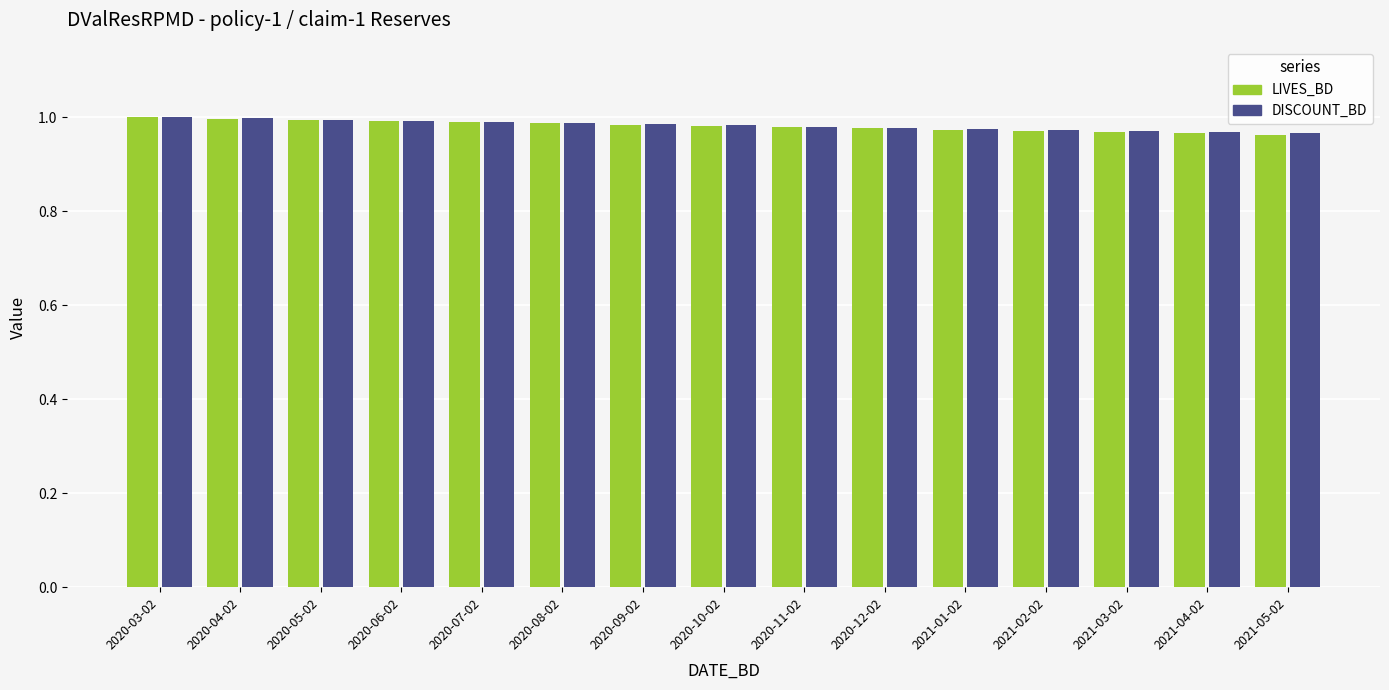

How many groups of bars are there?

15